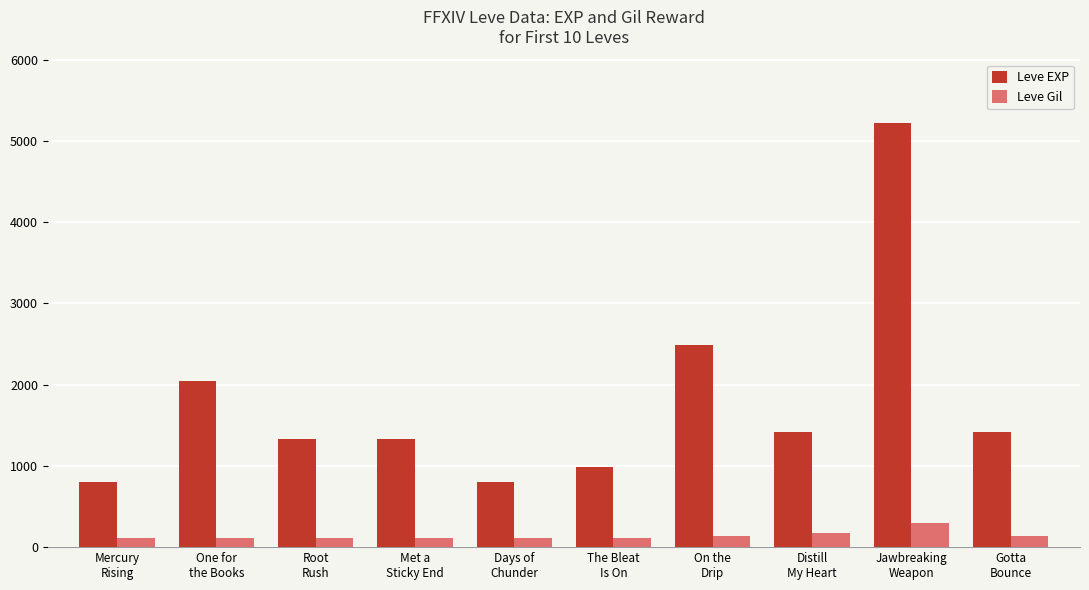

Rank the series by their average value, from highest to lowest.

Leve EXP, Leve Gil